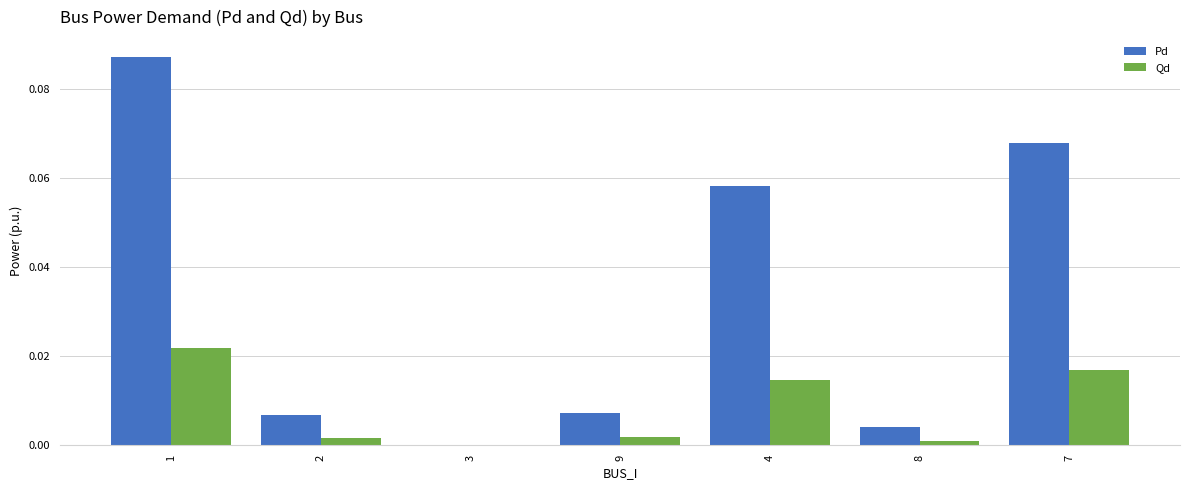

How many groups of bars are there?

7